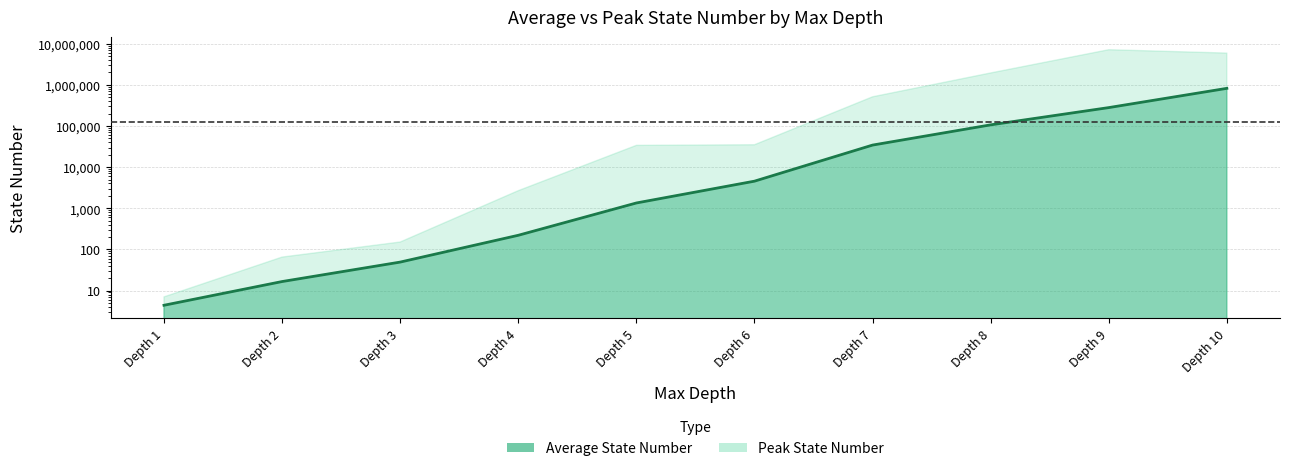

Between Depth 9 and Depth 8, which is larger?

Depth 9